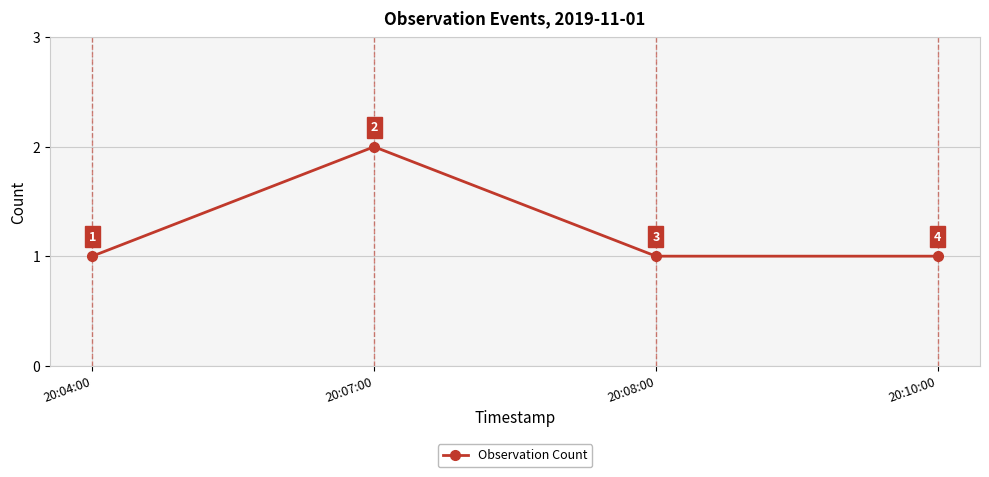

Reading right to left, extract all data points from this chart.

1	1	2	1